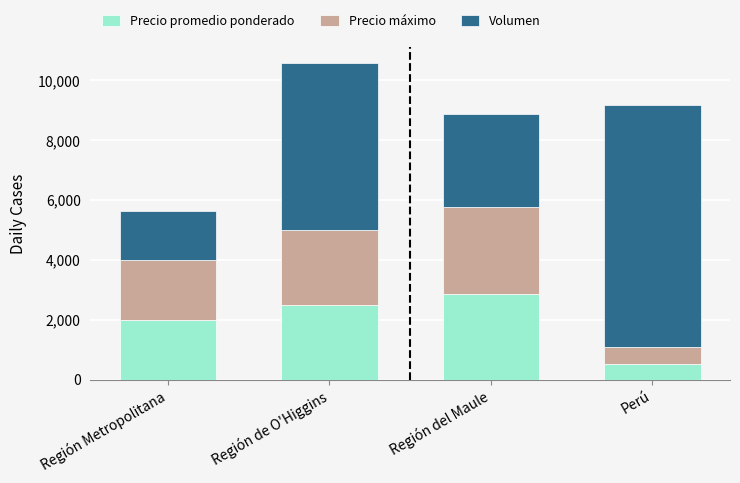

True or false: Precio promedio ponderado has a value of 1201 at Región de O'Higgins.

False